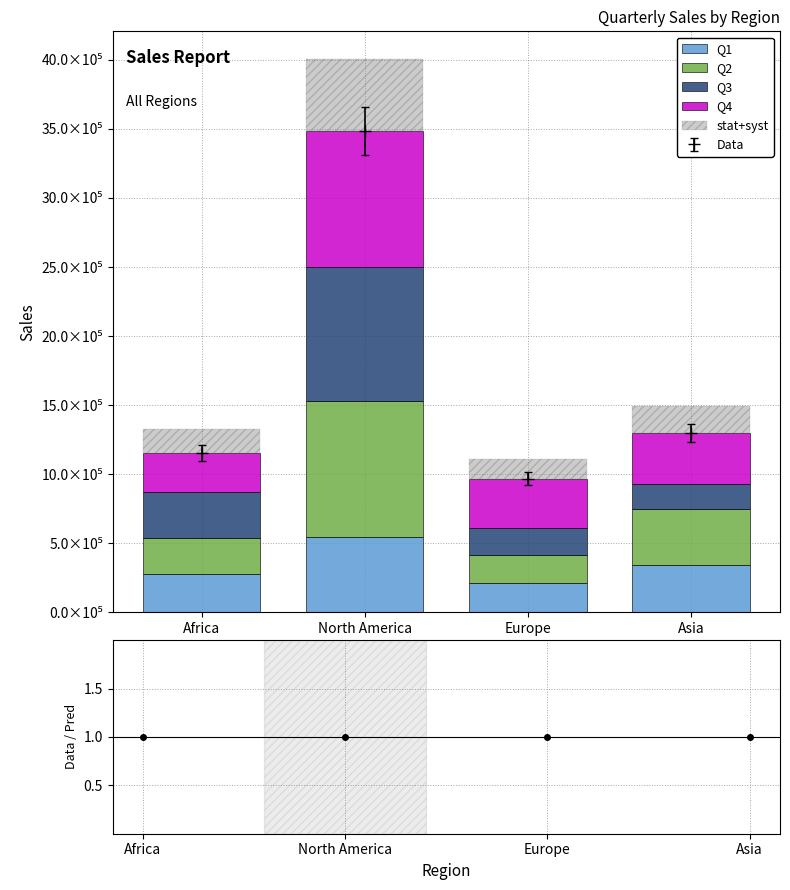

Rank the categories by Q1 value from highest to lowest.

North America, Asia, Africa, Europe